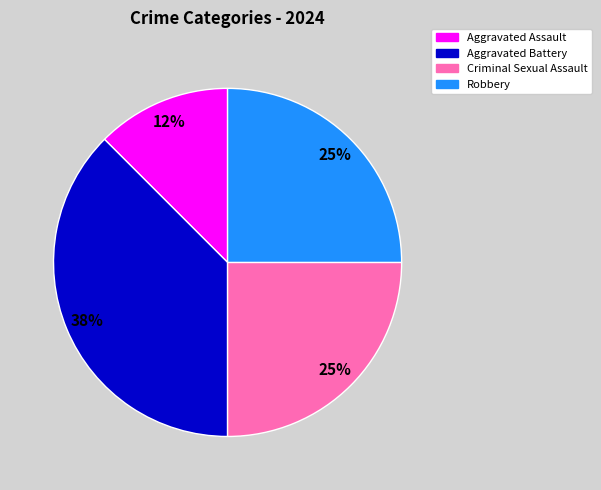

To the nearest percent, what is the average slice percentage?

25%